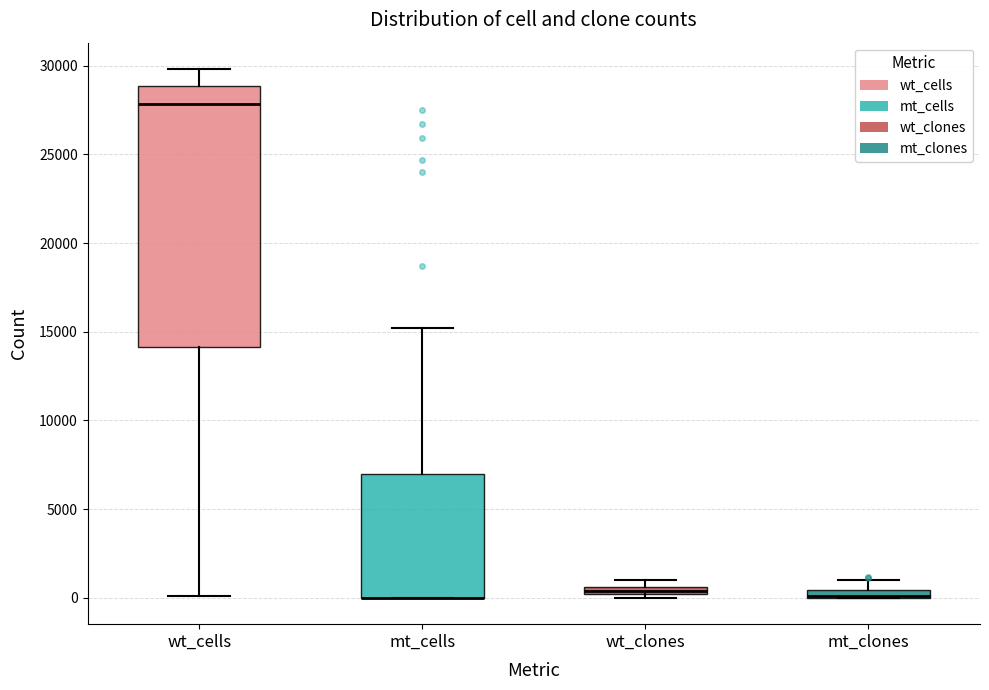

Where is the upper edge of the box for mt_clones on the y-axis? The values are not printed on the chart, so give them approximately, as read against the axis.

500